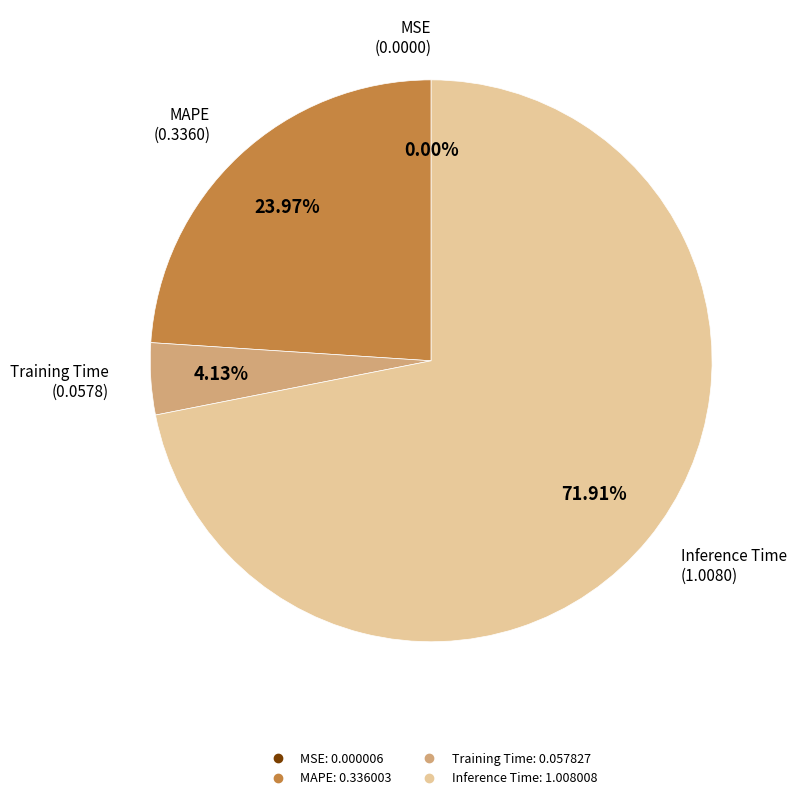

Is there a majority slice in this chart?

Yes